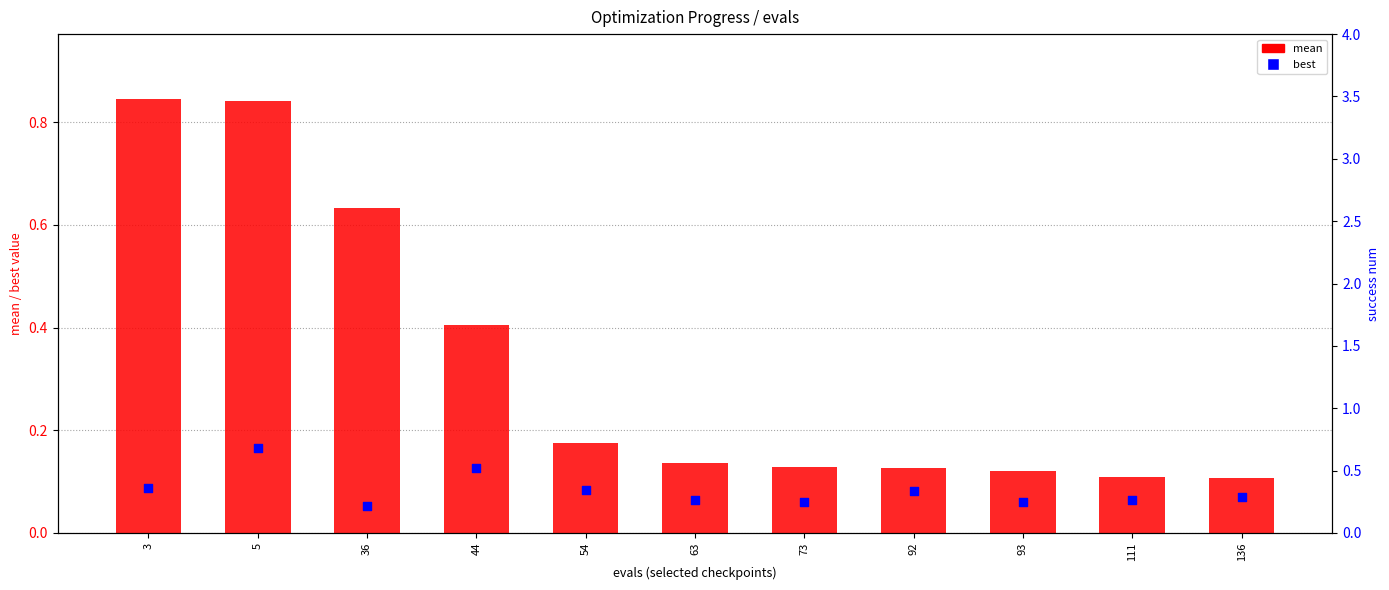

At which category is the sum across all series the highest?

36